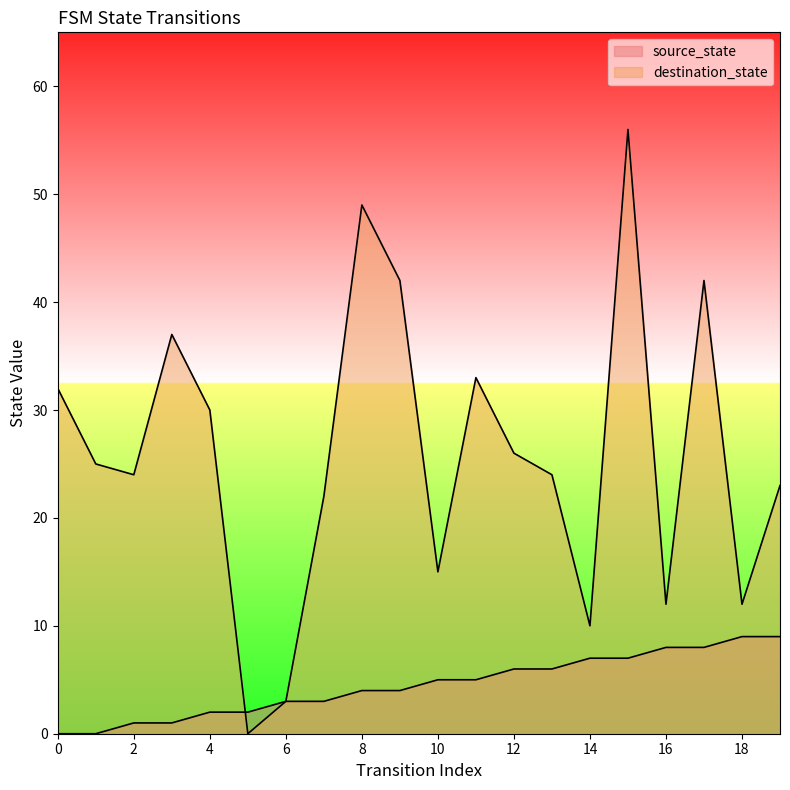

The value of source_state at 19 is 14. True or false?

False